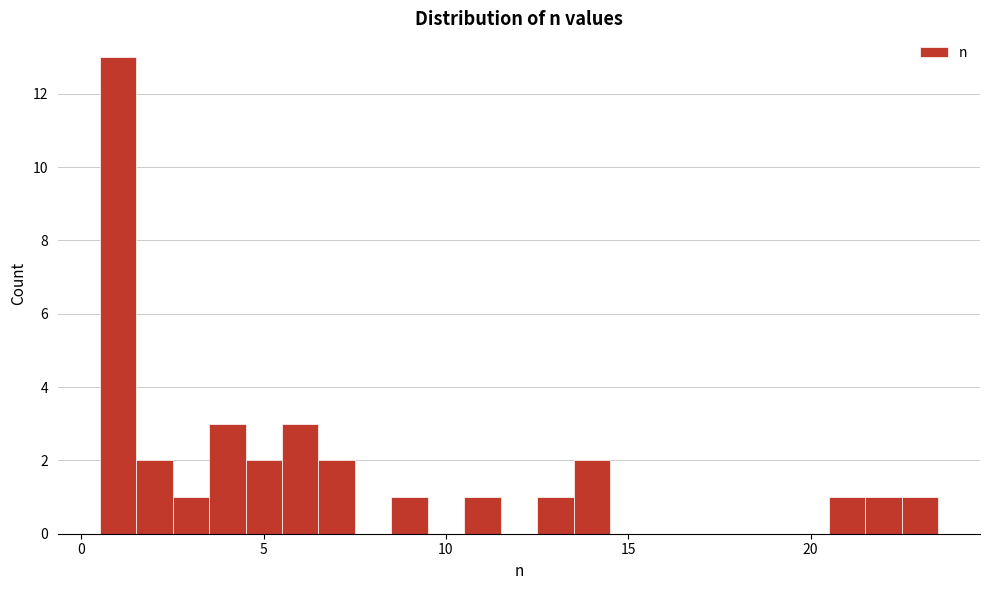

Around what value on the x-axis is the tallest bar? Give the approximate position of its centre, as read against the axis.

1.0